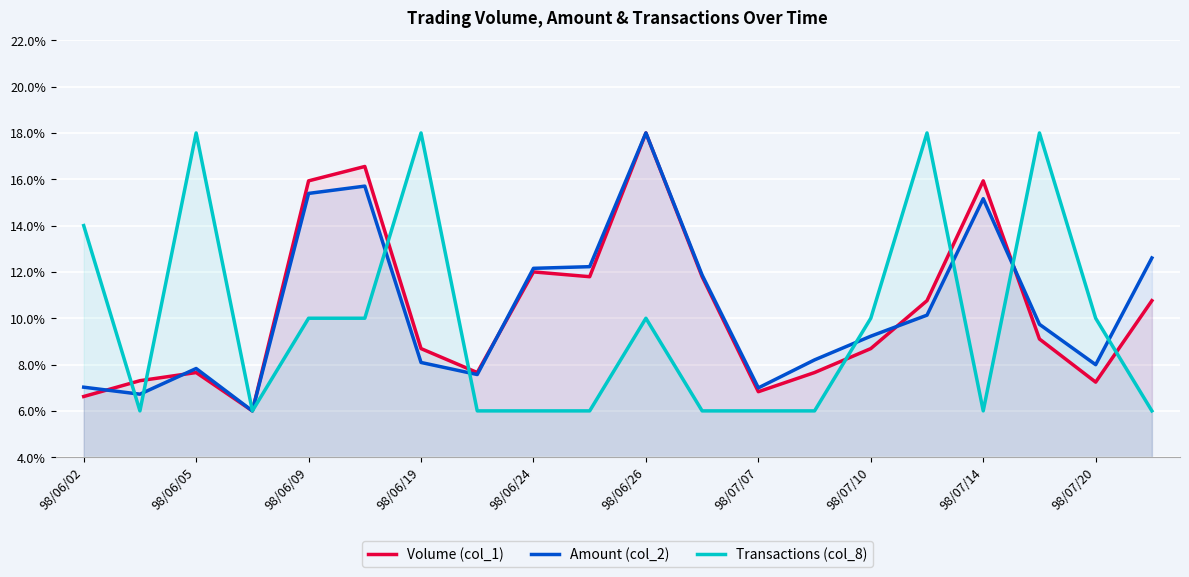

Is the value of Volume (col_1) at 98/06/26 greater than the value of Amount (col_2) at 98/07/14?

Yes